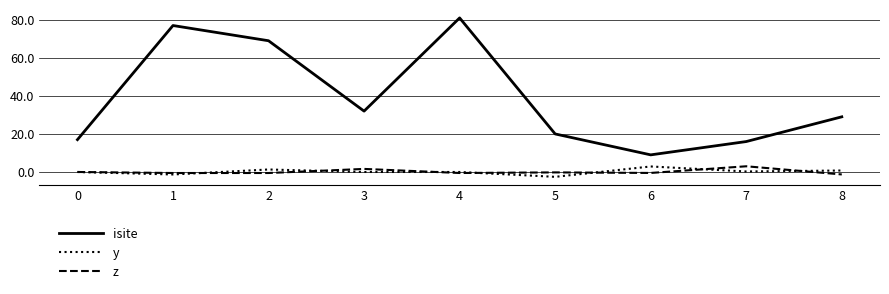

Which series has the widest spread of values?

isite